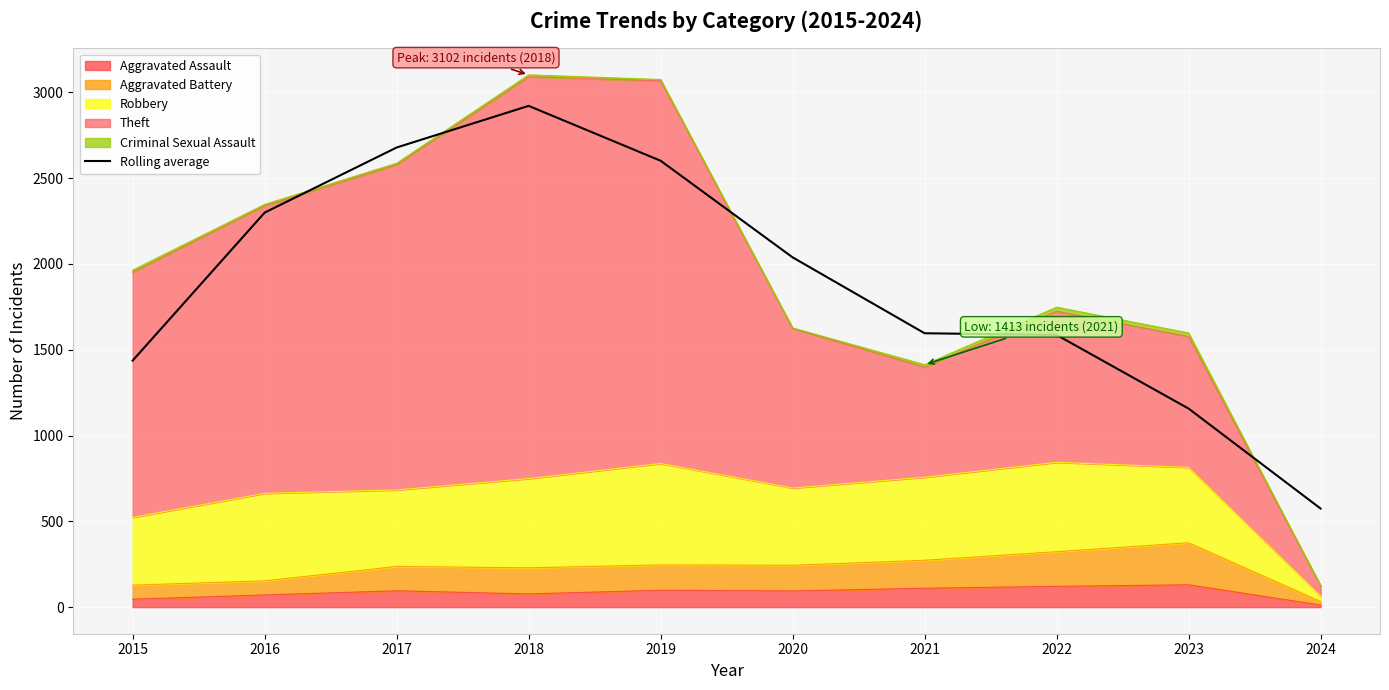

Is it true that the value at 2017 is 4154.3?

False